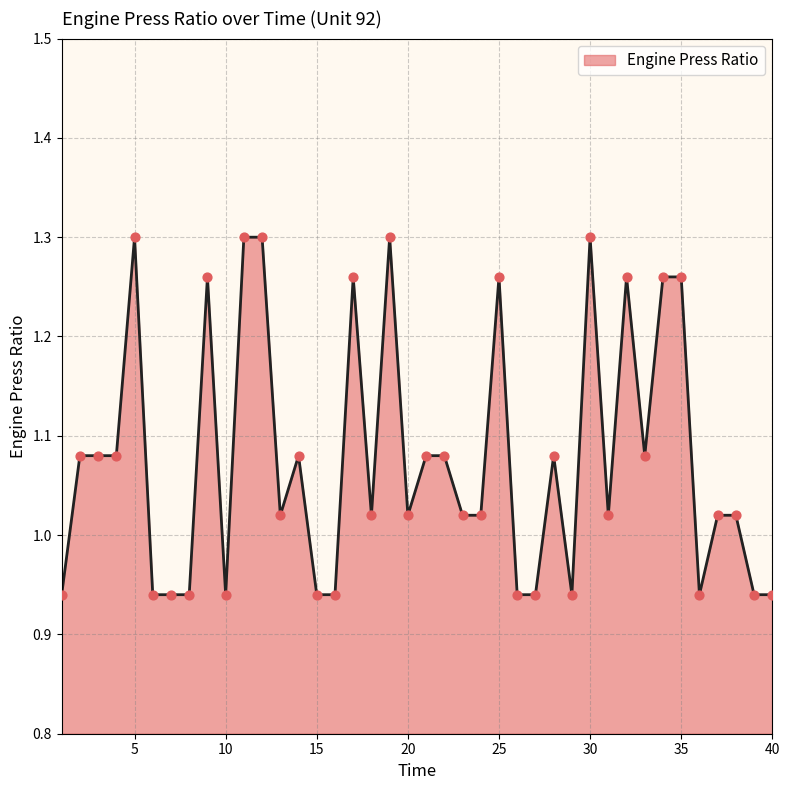

What is the difference between the maximum and minimum values?

0.4